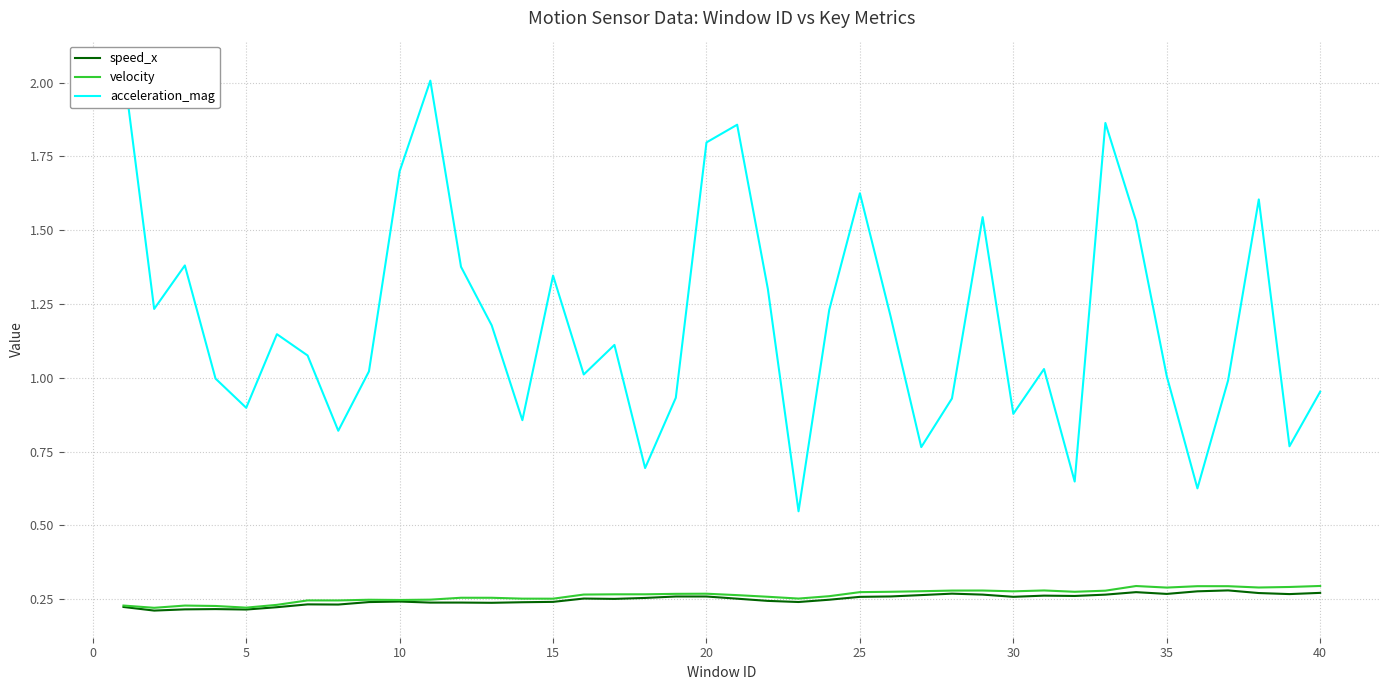

What are all the series names shown in the legend?

speed_x, velocity, acceleration_mag